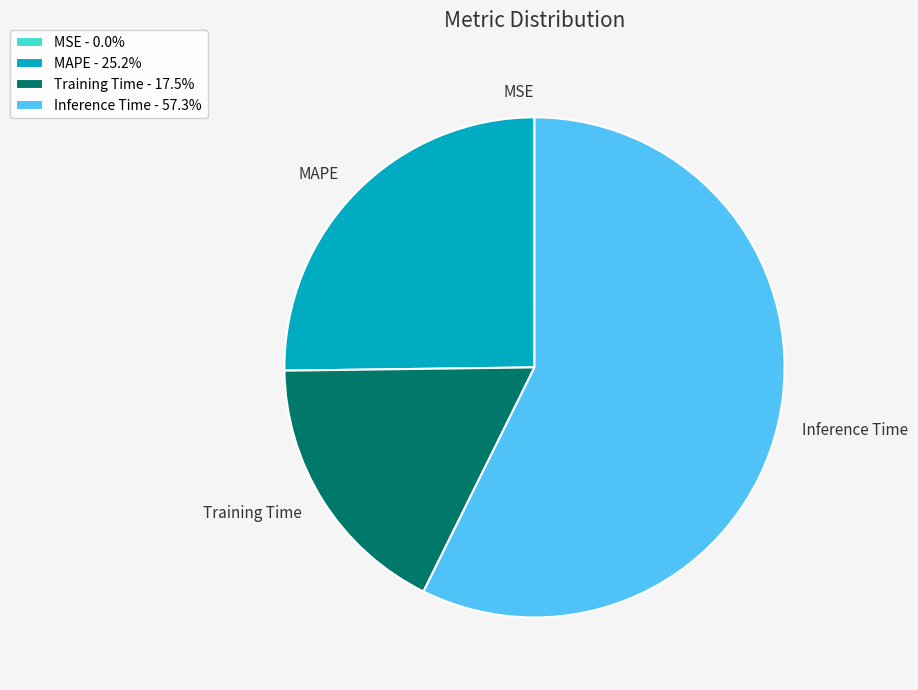

What is the majority slice?

Inference Time